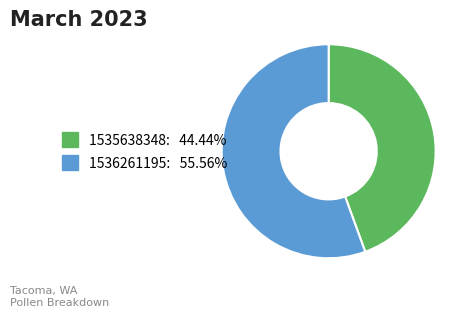

Does any single category account for the majority?

Yes